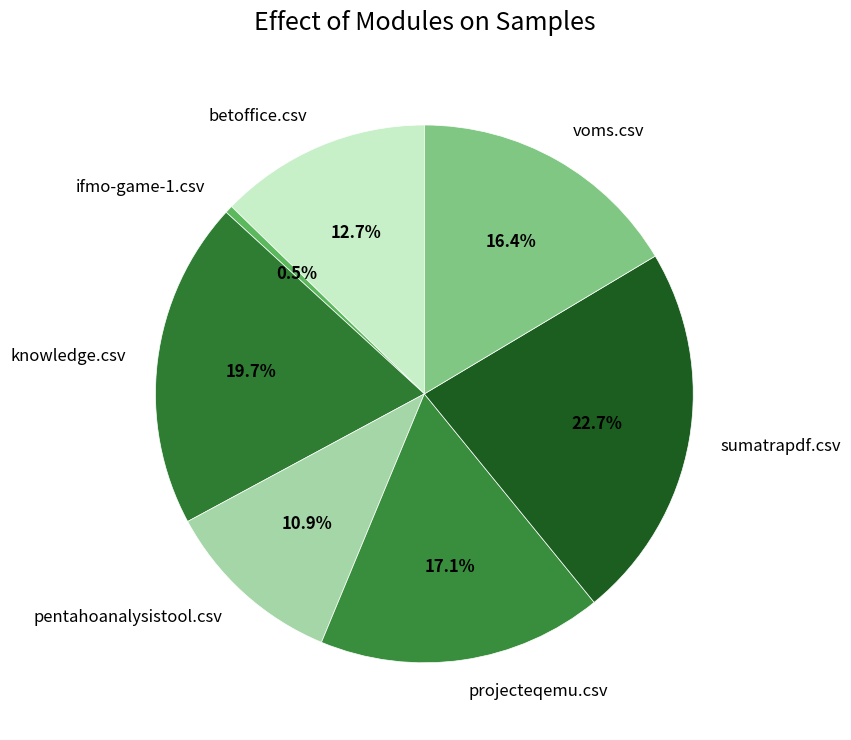

Is there a majority slice in this chart?

No